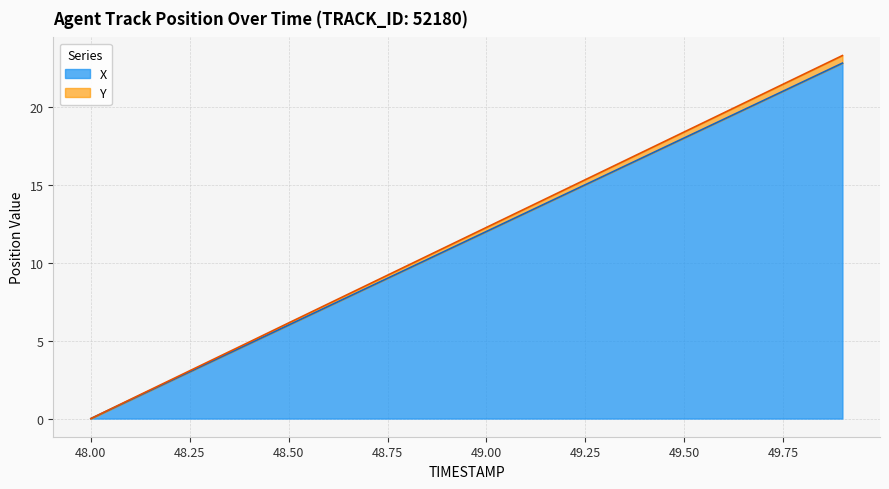

True or false: X has a value of 4.6 at 49.00.

False